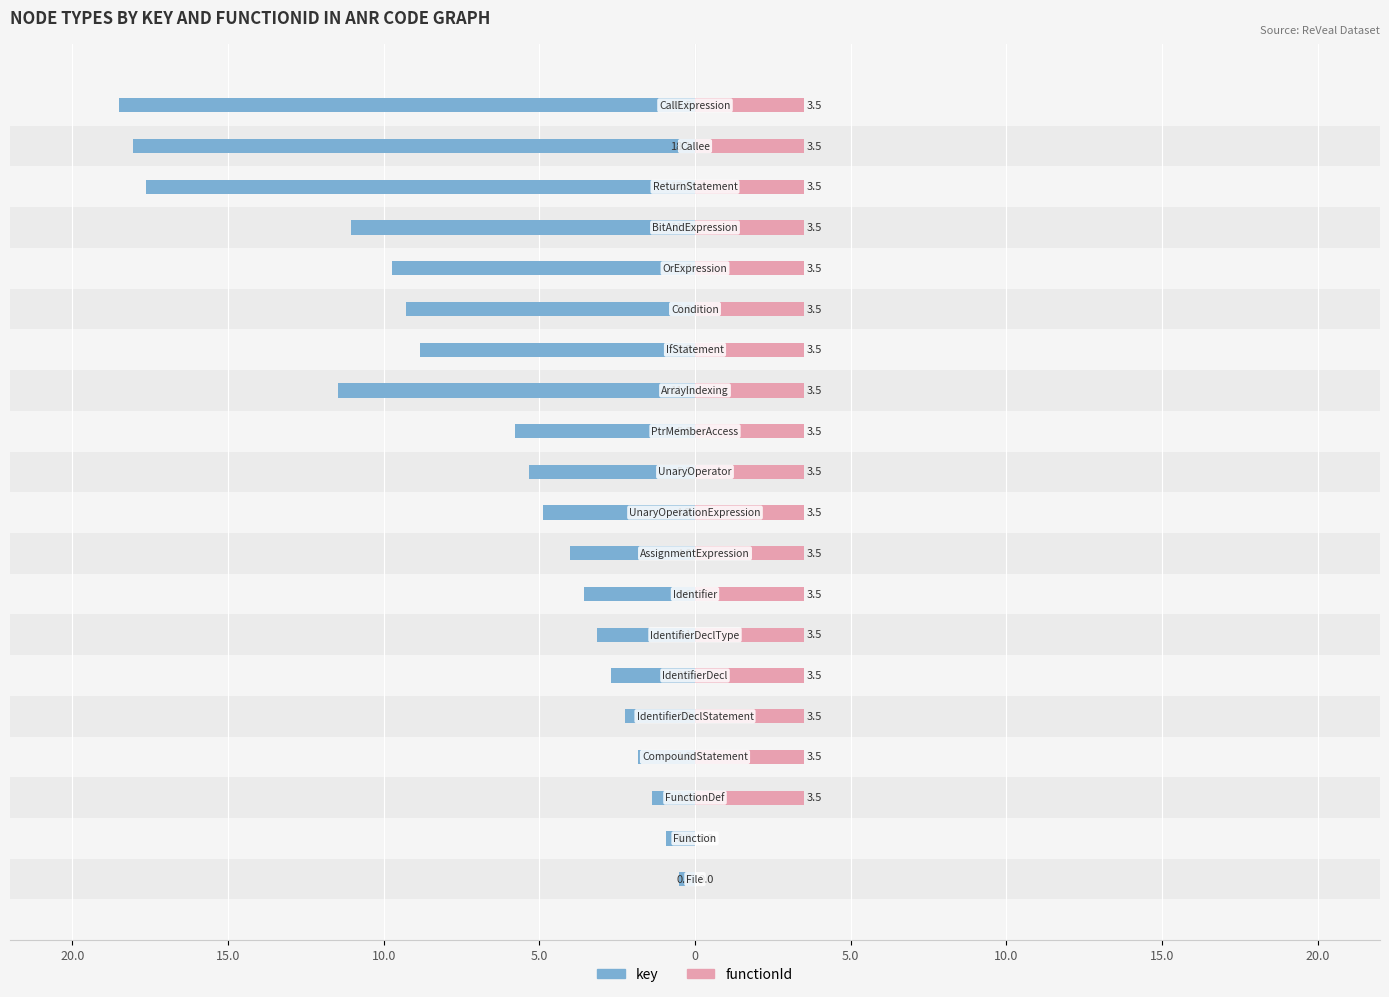

How many bars are there in each group?

2